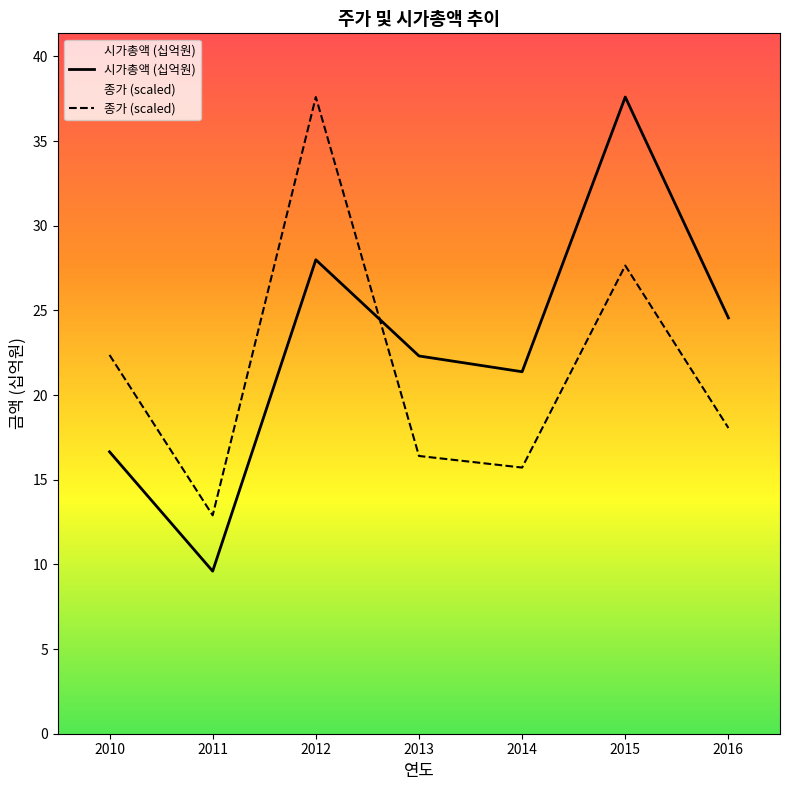

How many data points in 종가 (scaled) are less than 18?

3